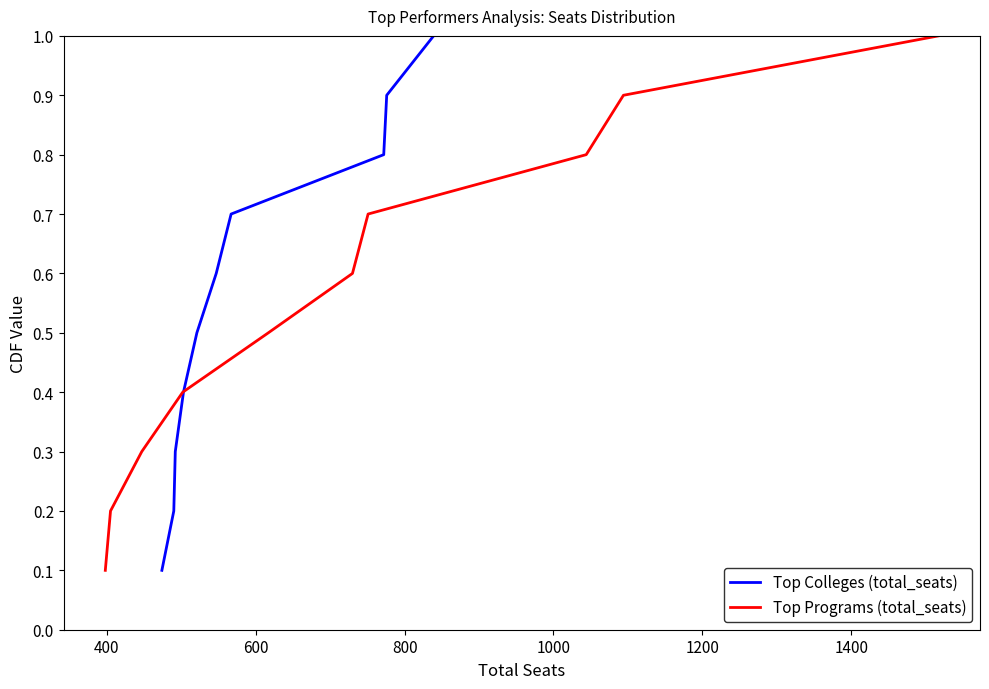

What is the highest value of the Top Colleges (total_seats) series?

1.0